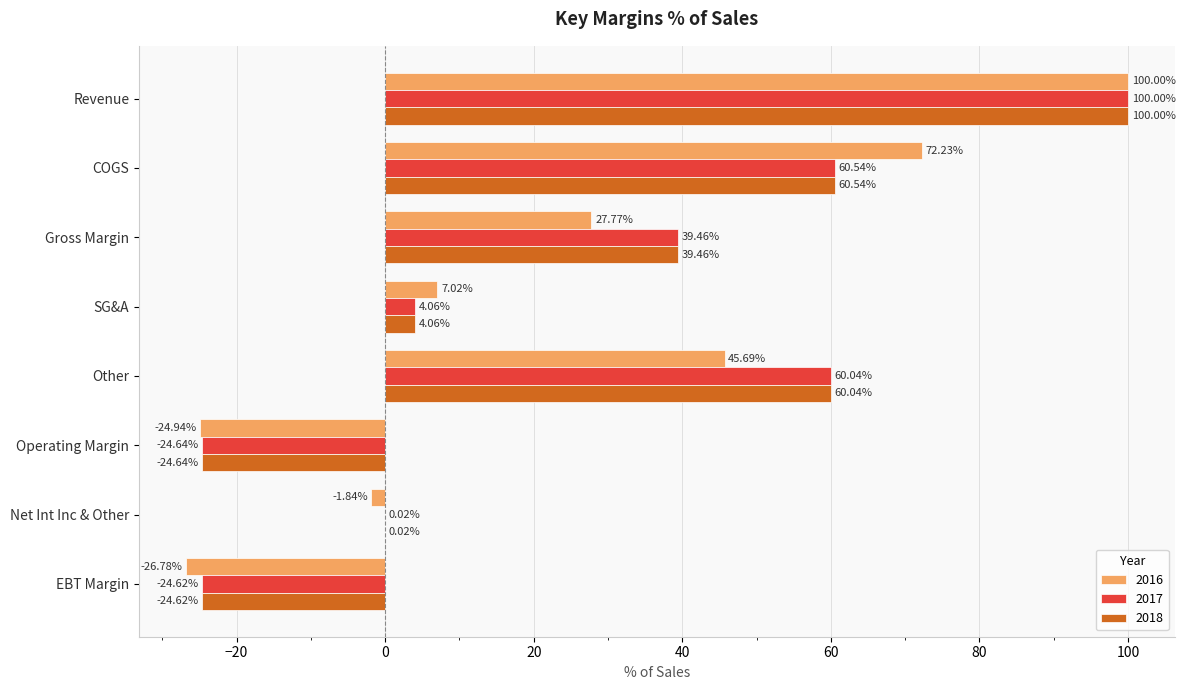

At which category is the sum across all series the highest?

Revenue